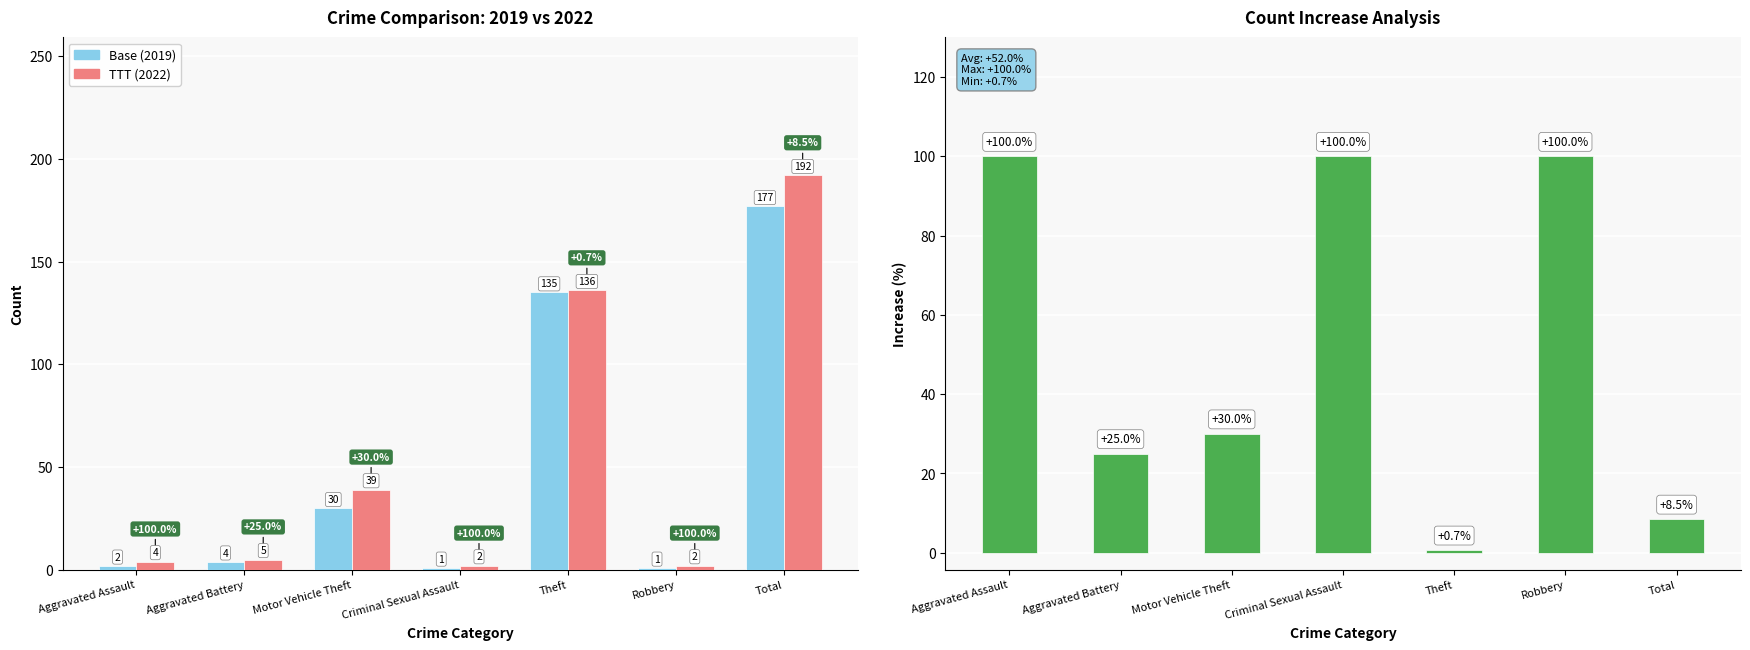

What is the highest value of the TTT (2022) series?

192